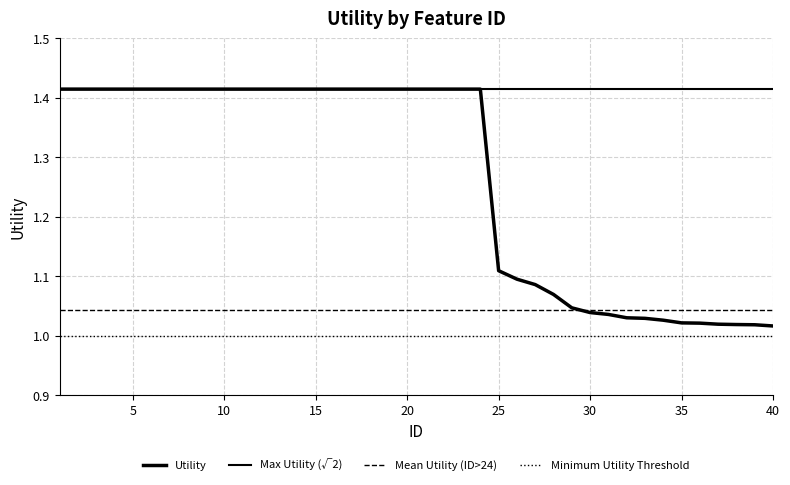

How many data points does each series have?

40